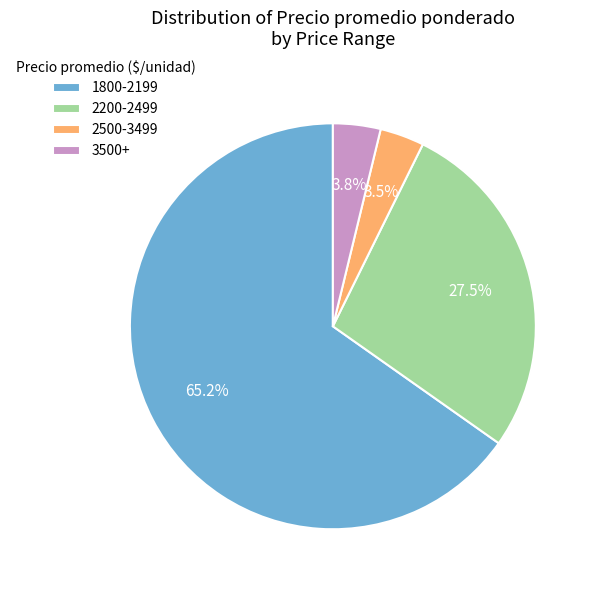

Which has a higher value, 2200-2499 or 3500+?

2200-2499